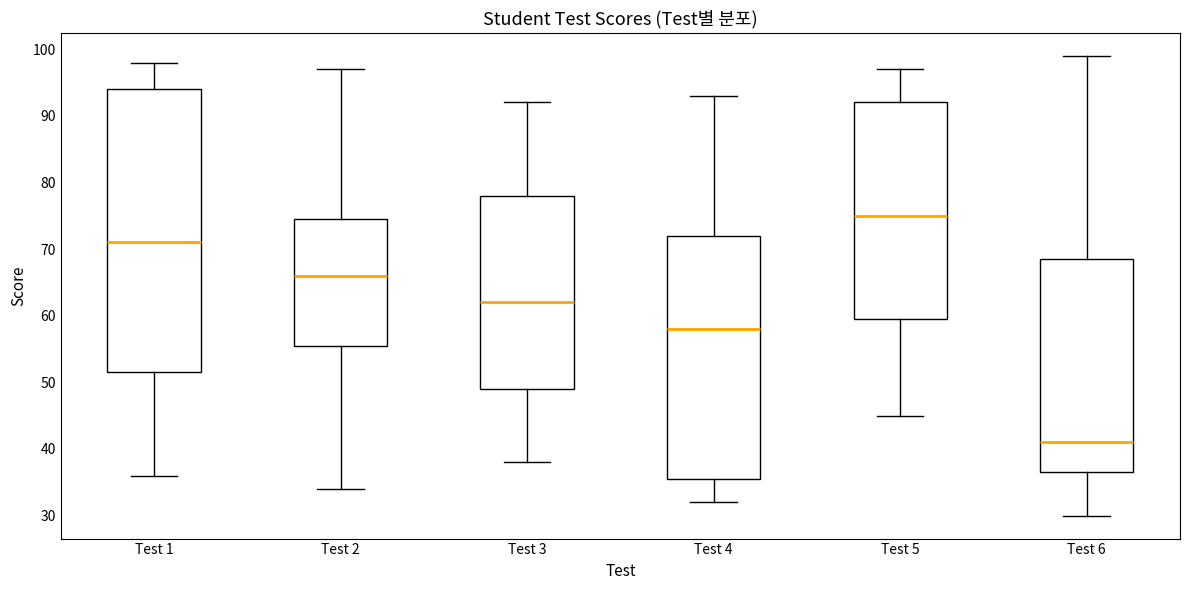

Which box's median line is the lowest?

Test 6